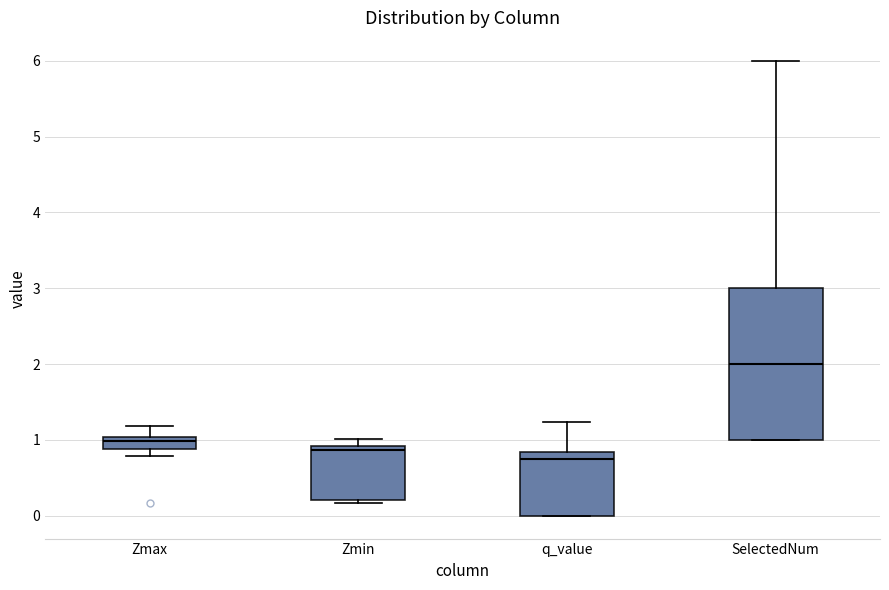

Reading left to right, read every box against the y-axis: the position of its median line, the range the box covers, and the ends of its whiskers. The values are not printed on the chart, so give them approximately, as read against the axis.

Zmax: median 1.0 (inside the box), box 0.9 to 1.0, whiskers 0.8 to 1.2
Zmin: median 0.9 (just below the box's upper edge), box 0.2 to 0.9, whiskers 0.2 (just below the box's lower edge) to 1.0
q_value: median 0.8 (just below the box's upper edge), box 0.0 to 0.8, whiskers 0.0 to 1.2
SelectedNum: median 2.0, box 1.0 to 3.0, whiskers 1.0 to 6.0